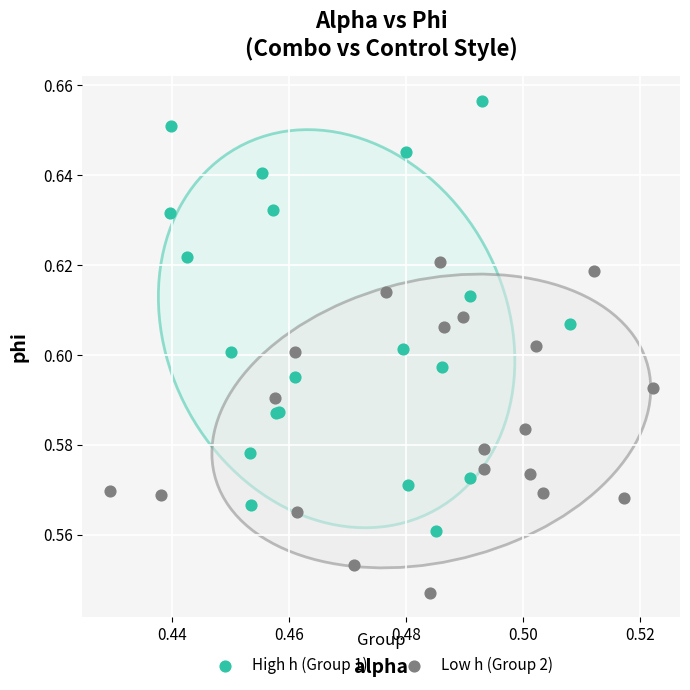

Which series has the largest Y range (max minus min)?

High h (Group 1)